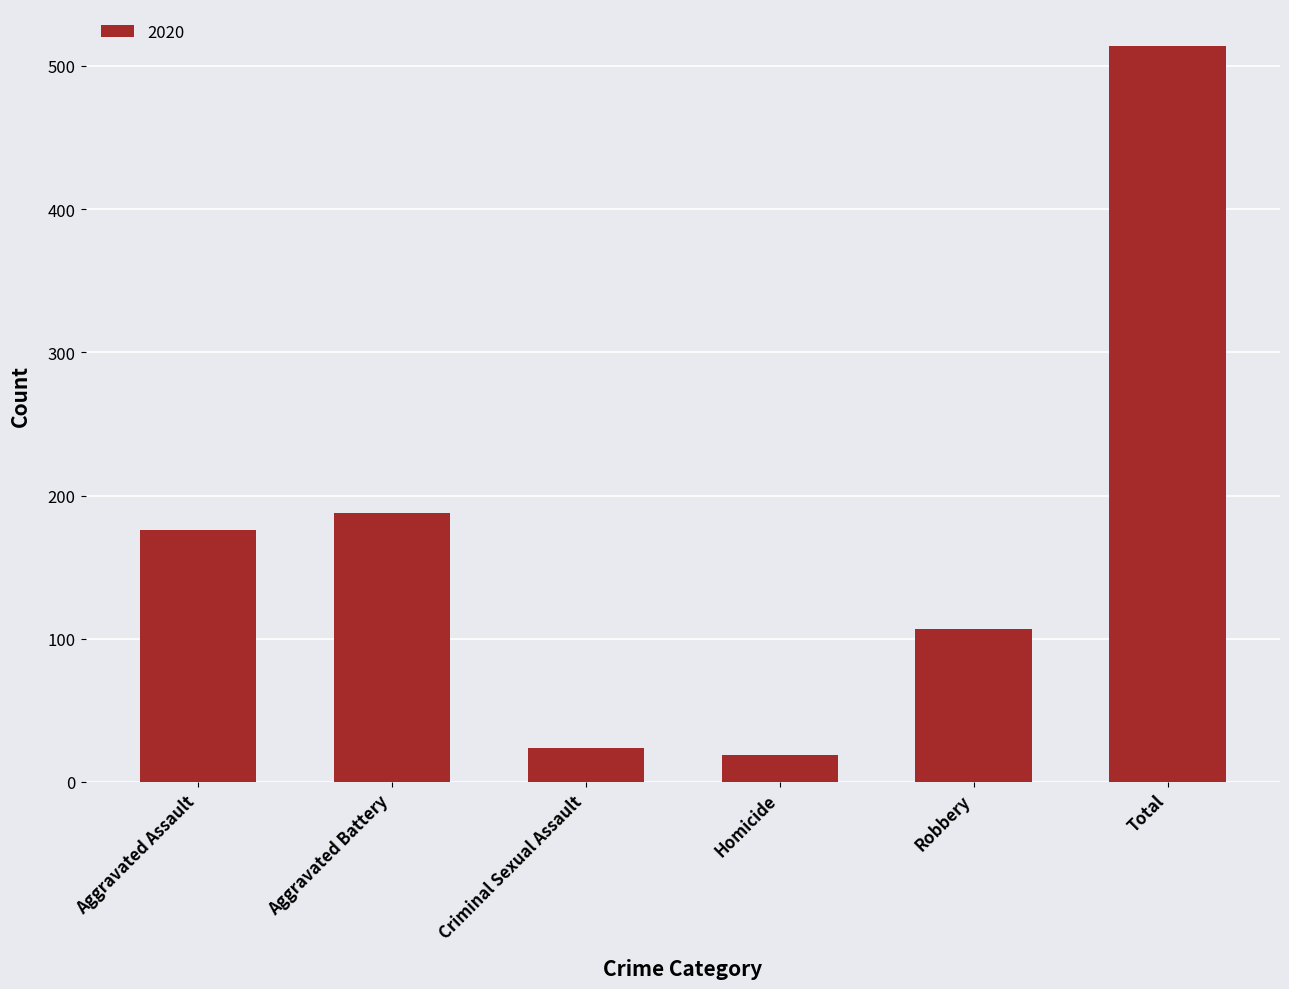

What is the difference between the values at Homicide and Total?

495